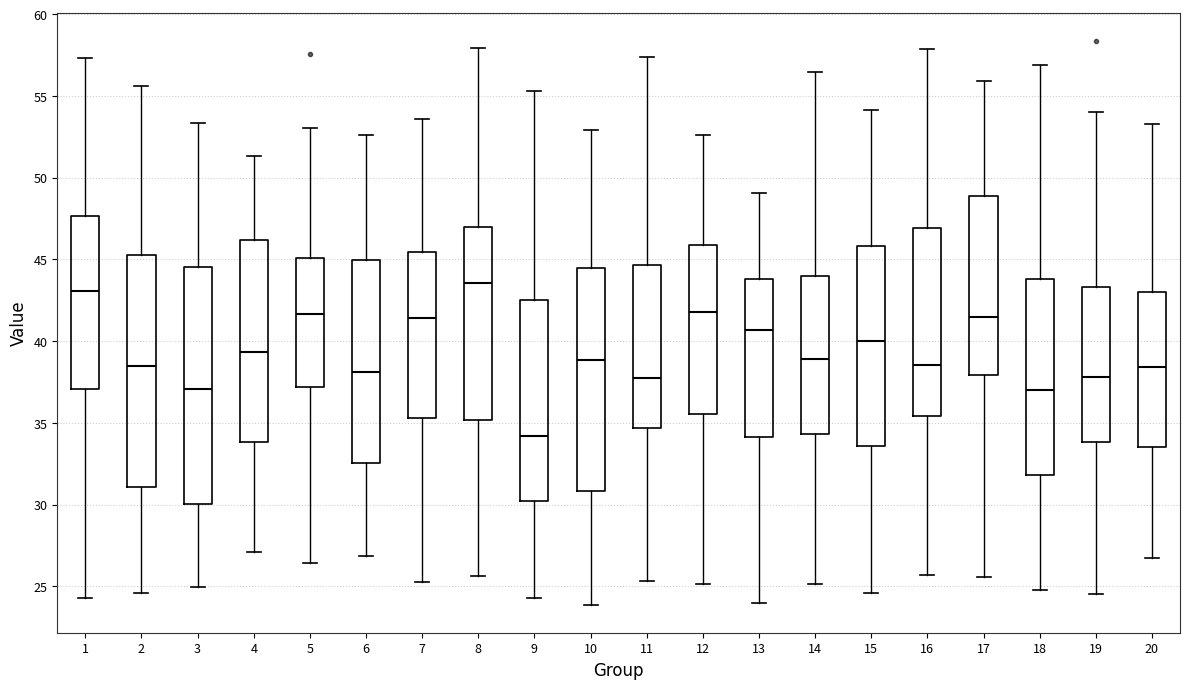

Which box has the lowest median line?

9